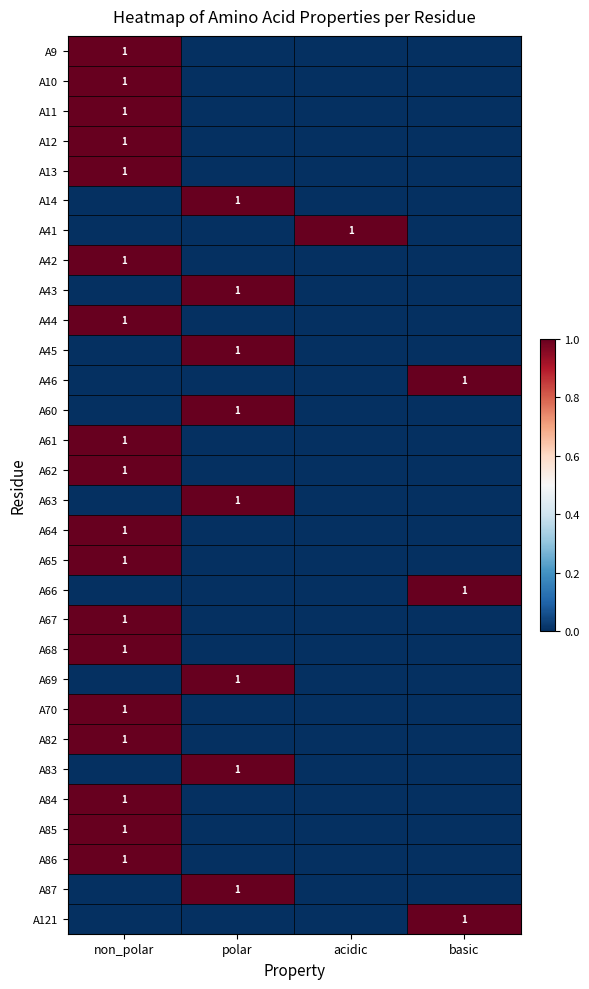

The value of A46 at basic is 1. True or false?

True